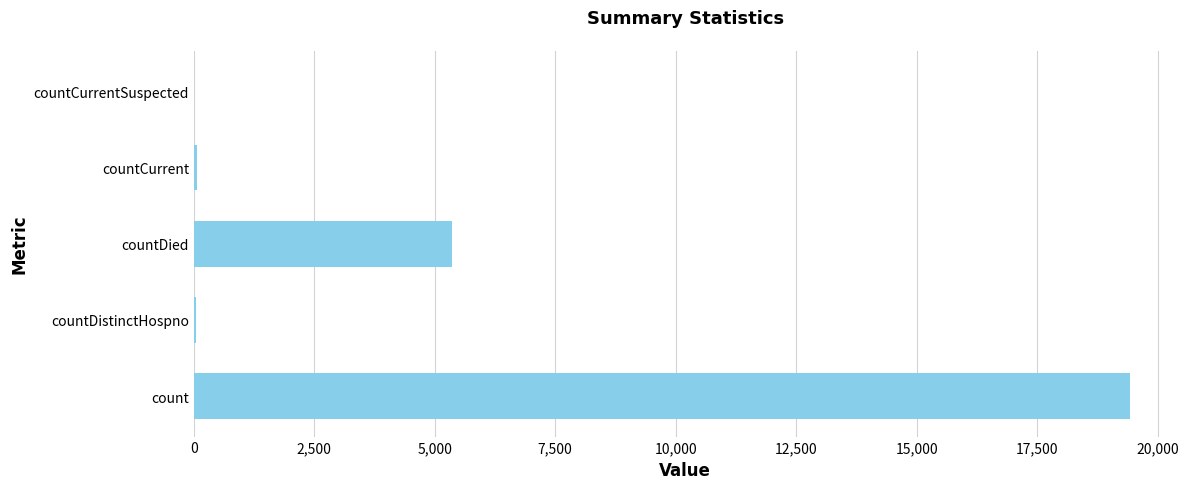

What is the sum of all values?

24875